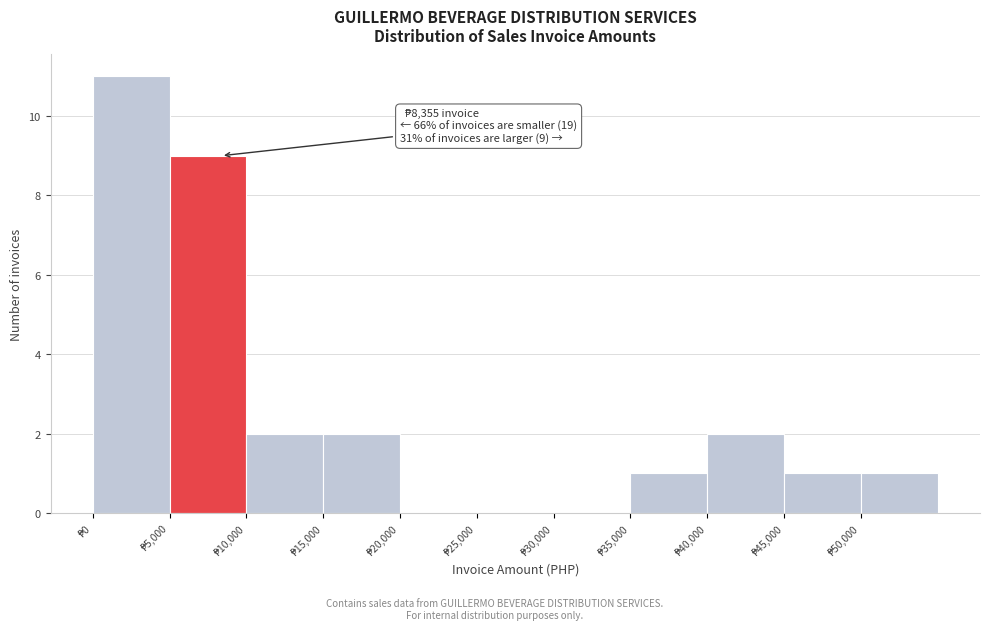

Which range on the x-axis has the tallest bar?

0 to 5000